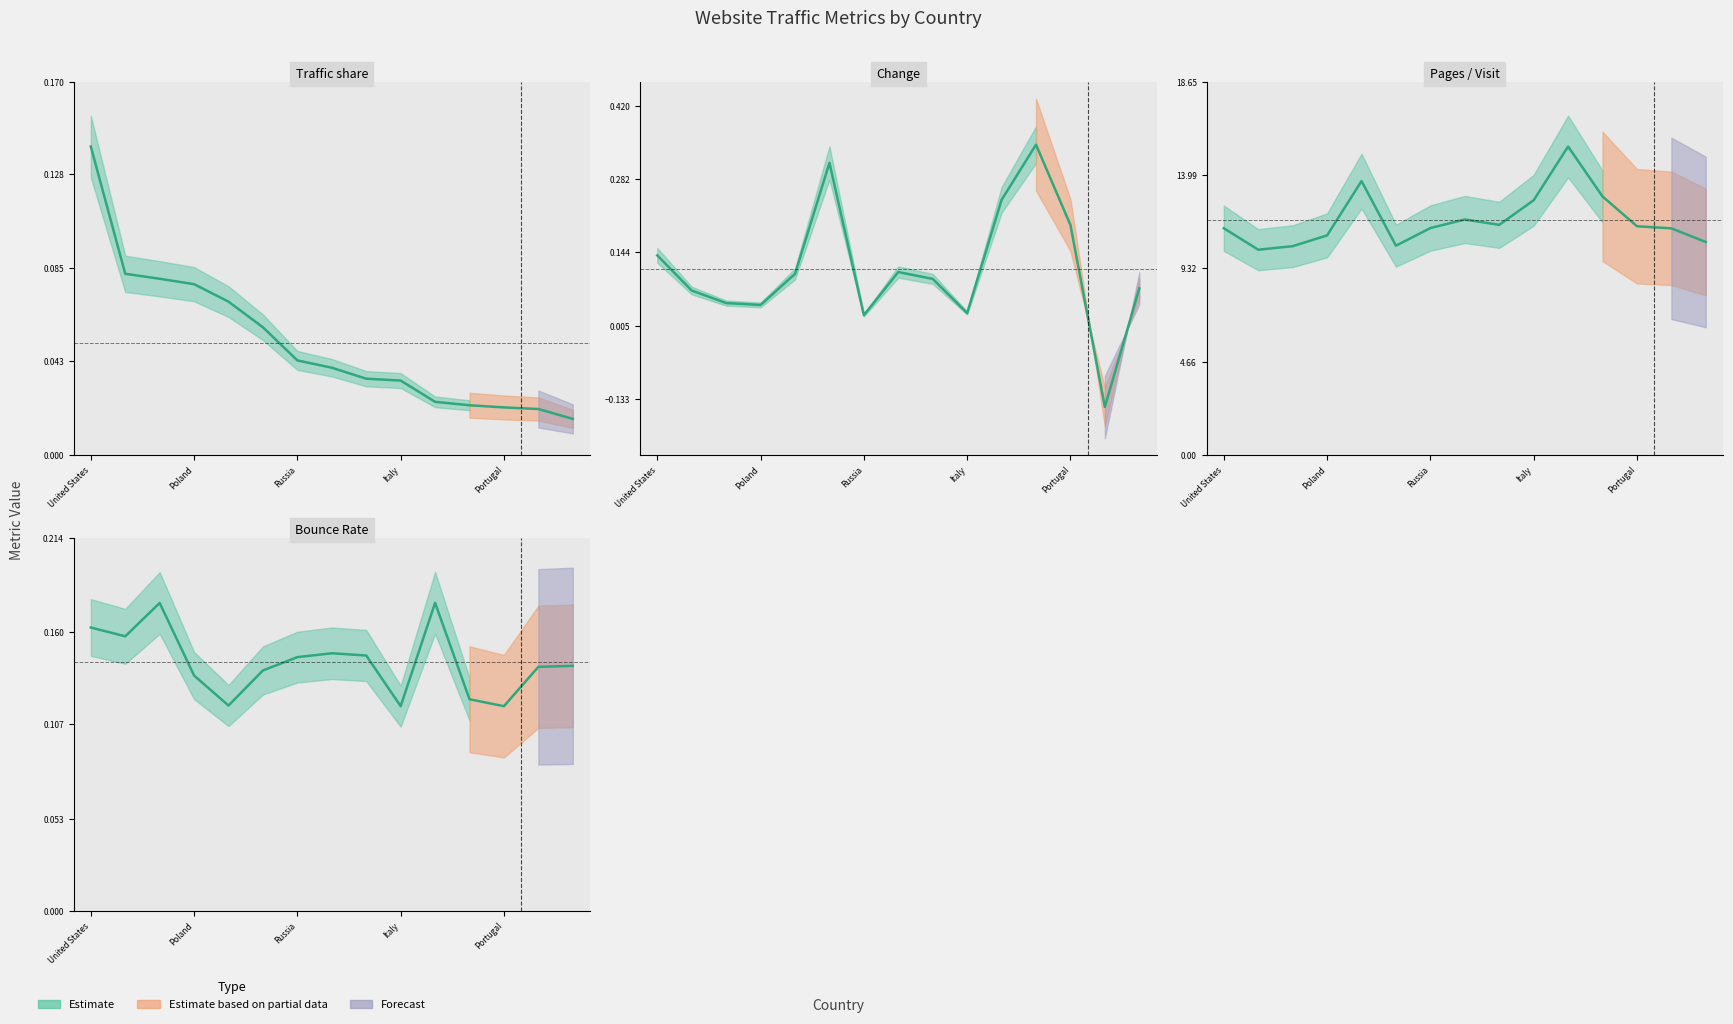

Rank the series at 5 from lowest to highest value.

Traffic share, Bounce Rate, Change, Pages / Visit